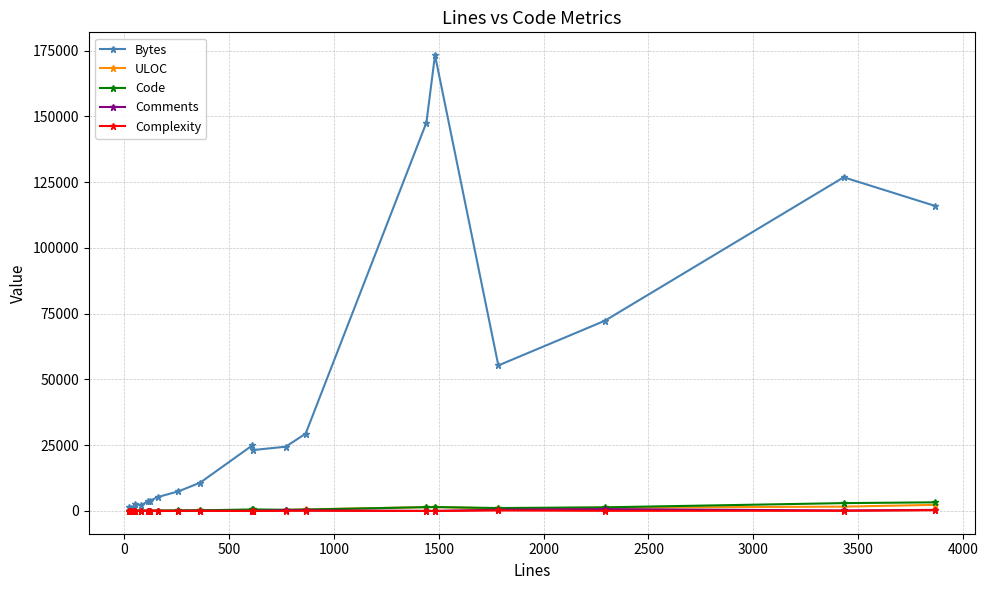

Which series has the largest range (max minus min)?

Bytes